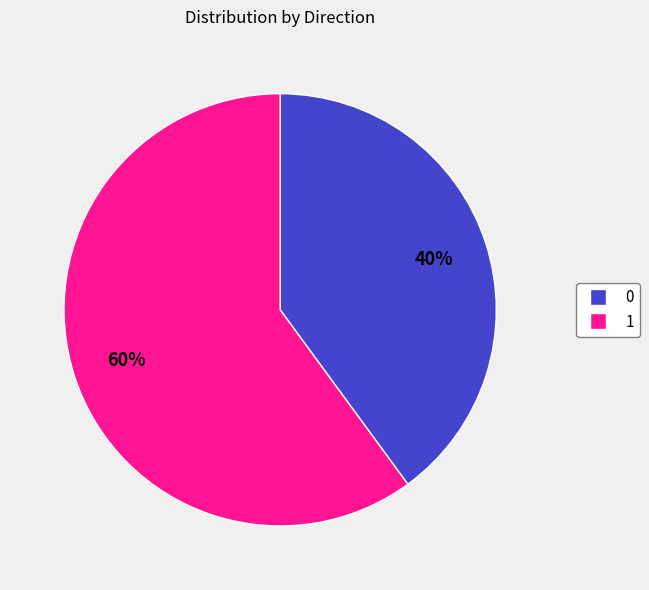

Is it true that 1 is 47% of the pie?

False